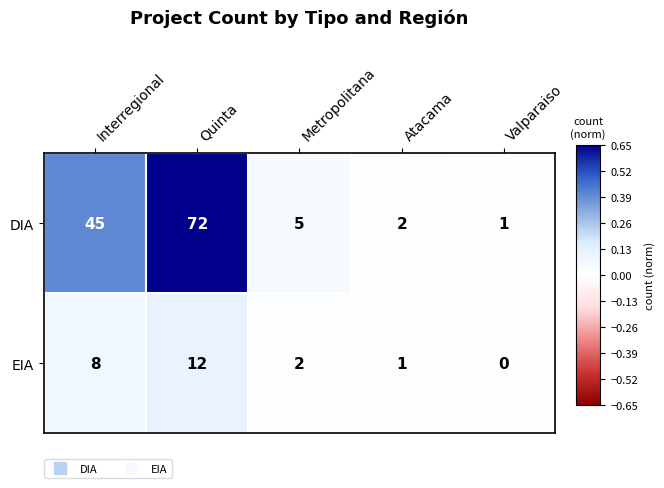

Reading left to right, transcribe all the data shown in this chart.

DIA: Interregional=45	Quinta=72	Metropolitana=5	Atacama=2	Valparaiso=1
EIA: Interregional=8	Quinta=12	Metropolitana=2	Atacama=1	Valparaiso=0